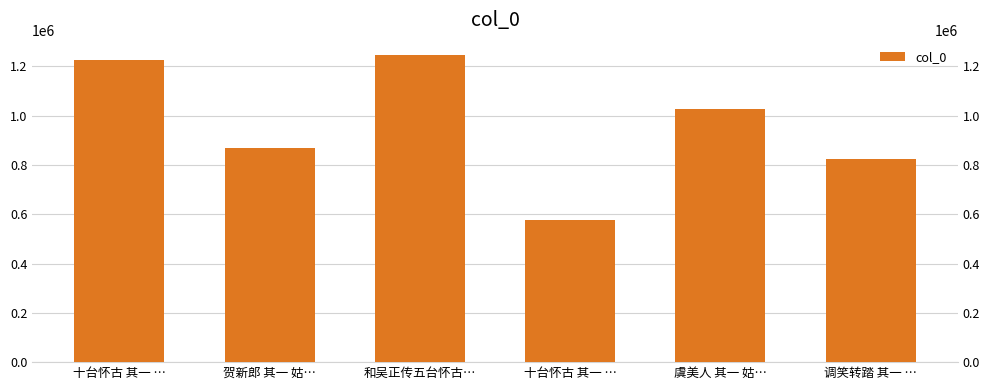

List the labels in order of value, largest first.

和吴正传五台怀古…, 十台怀古 其一 …, 虞美人 其一 姑…, 贺新郎 其一 姑…, 调笑转踏 其一 …, 十台怀古 其一 …